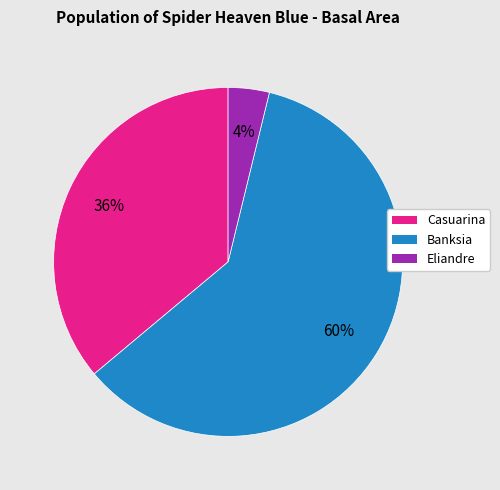

The Casuarina slice represents 30% of the pie. True or false?

False